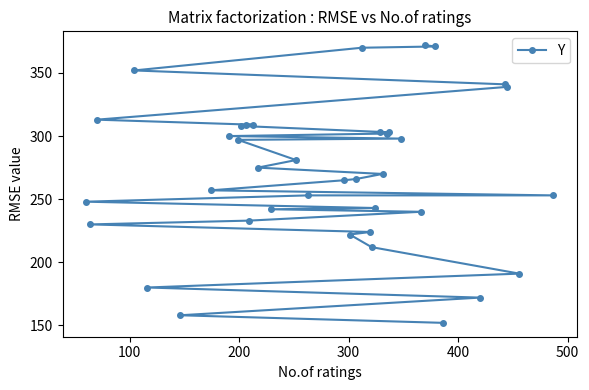

Reading left to right, list all the values displayed in this chart.

248	230	313	352	180	158	257	300	297	308	309	233	309	275	242	281	253	265	222	266	370	224	212	243	303	270	302	303	298	240	372	371	152	172	341	339	191	253